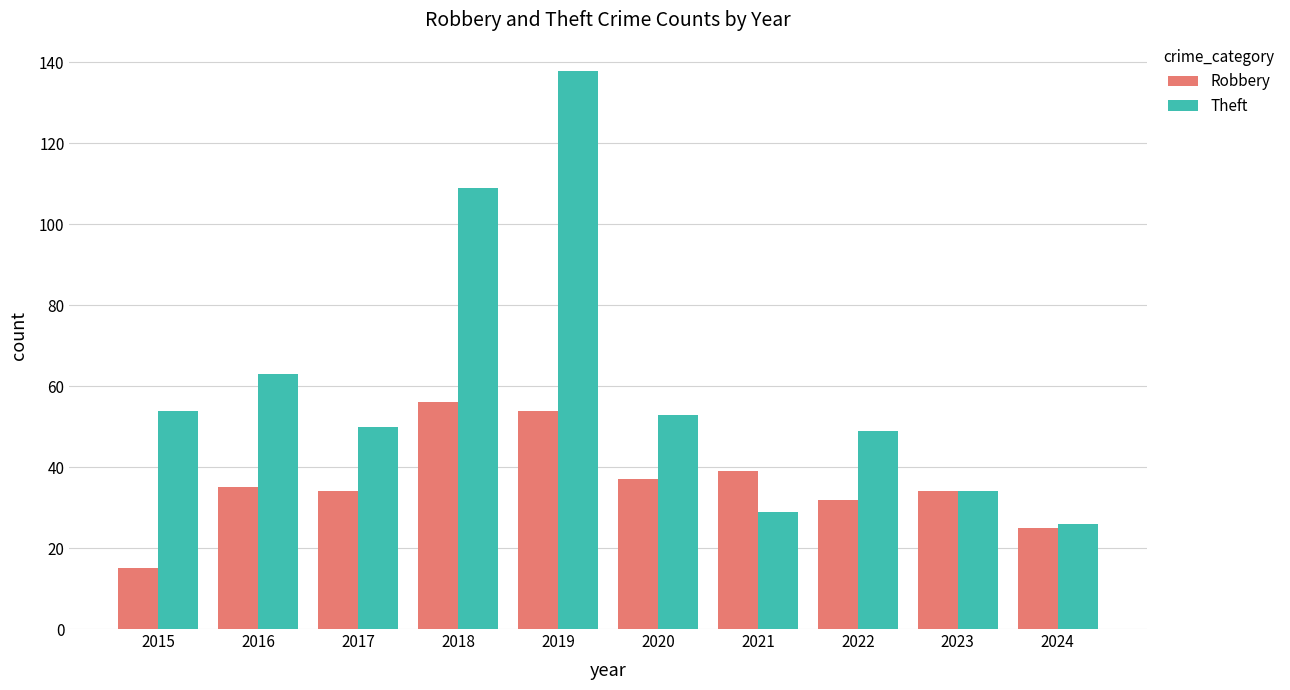

The Robbery series shows 32 at 2022. True or false?

True